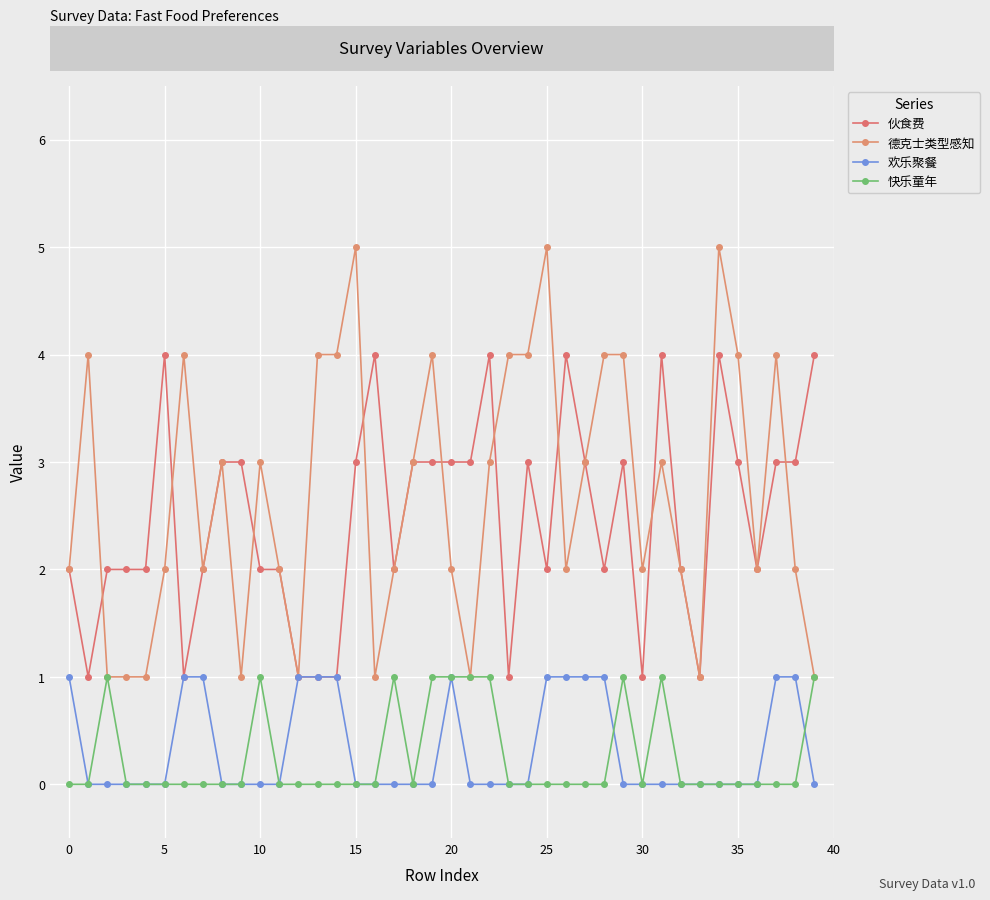

Where is the first local minimum for 快乐童年?

18